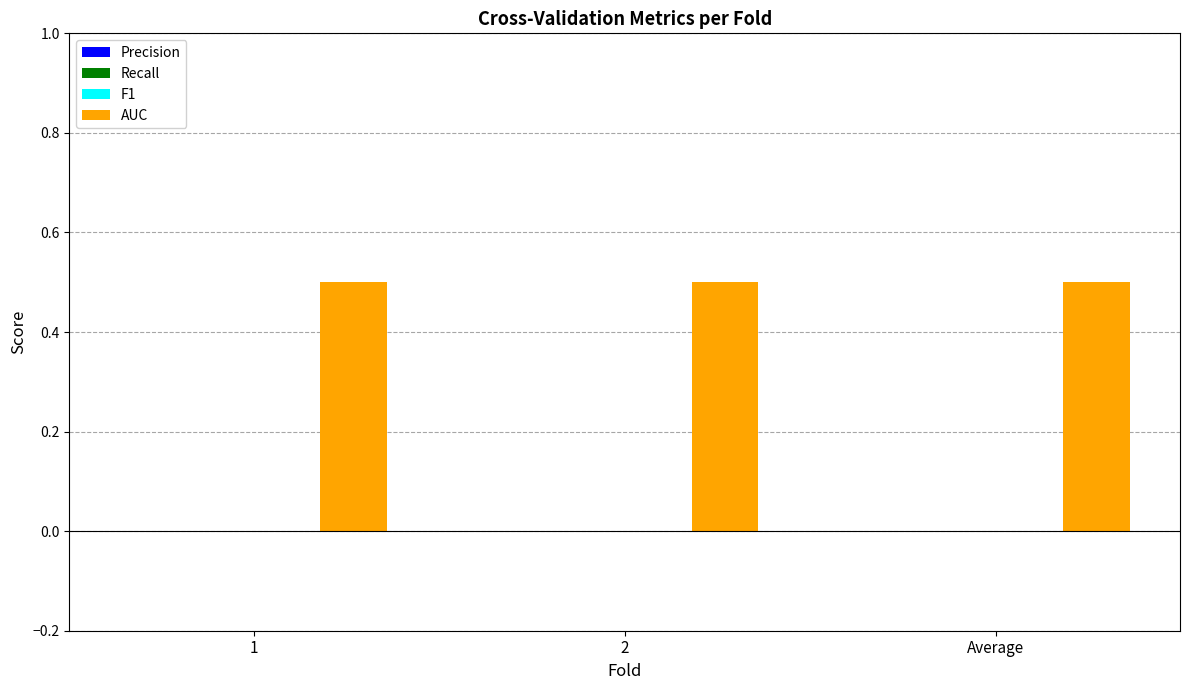

At which label is AUC closest to 0?

1